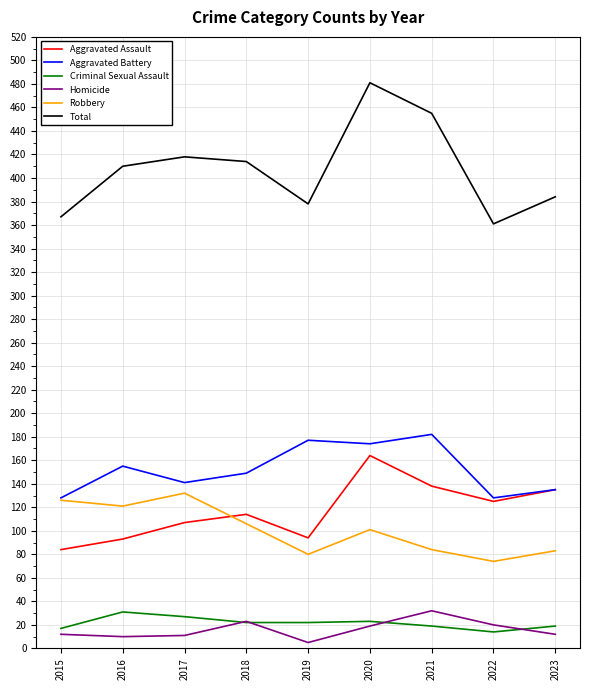

What is the total value across all series at 2023?

768